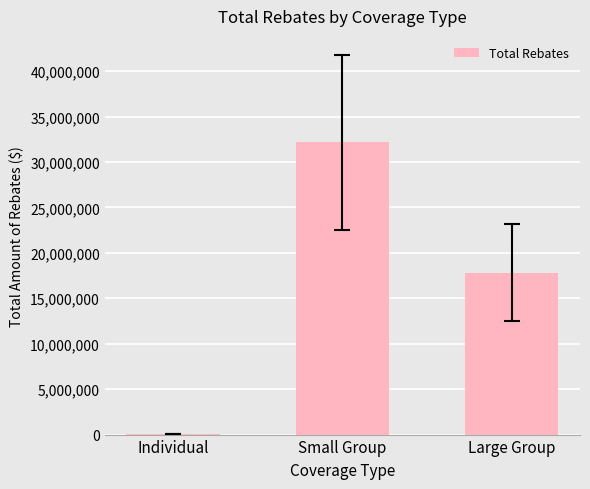

Reading left to right, extract all data points from this chart.

17951.5	32140320.5	17832166.1